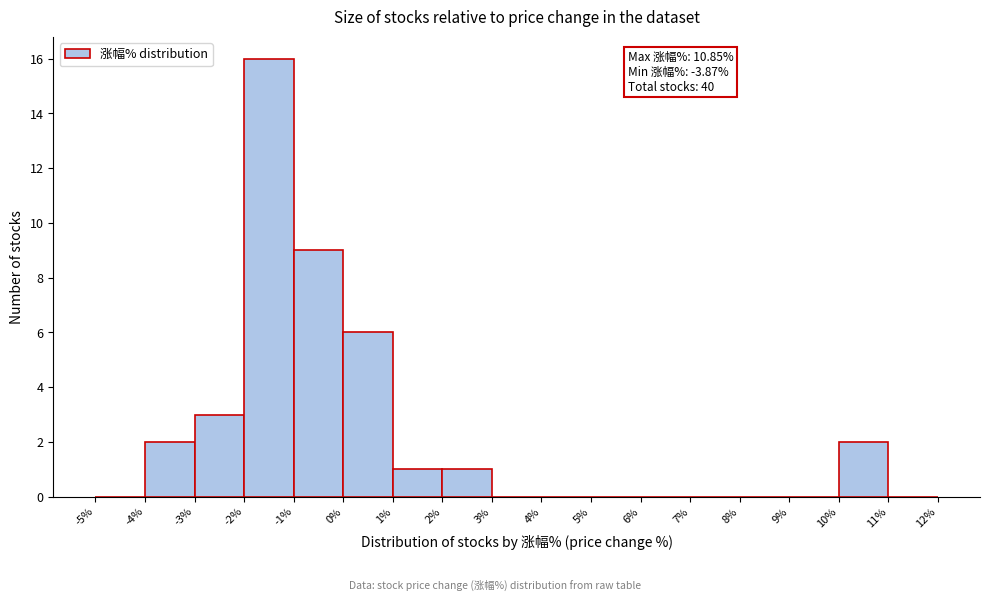

Which range on the x-axis has the tallest bar?

-2% to -1%